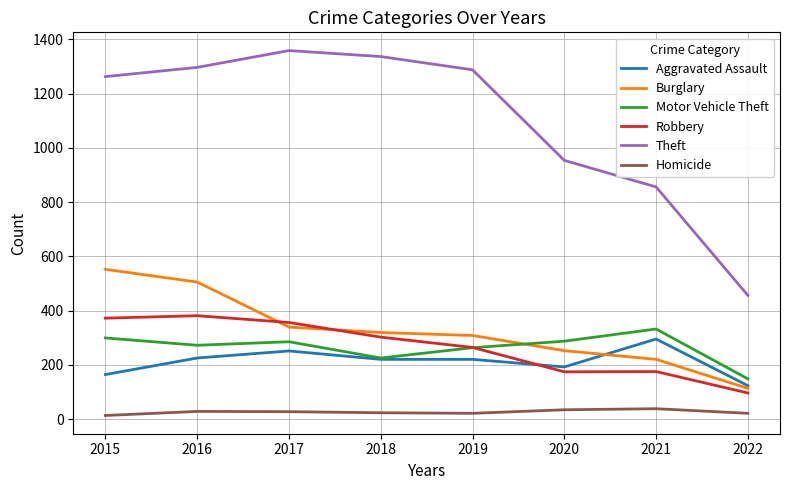

Is it true that Motor Vehicle Theft equals 332 at 2021?

True